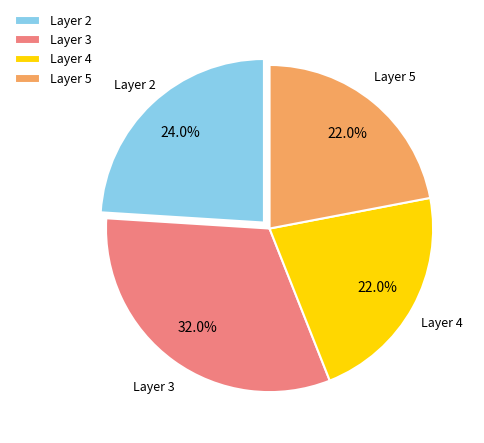

What is the largest slice in the pie chart?

Layer 3